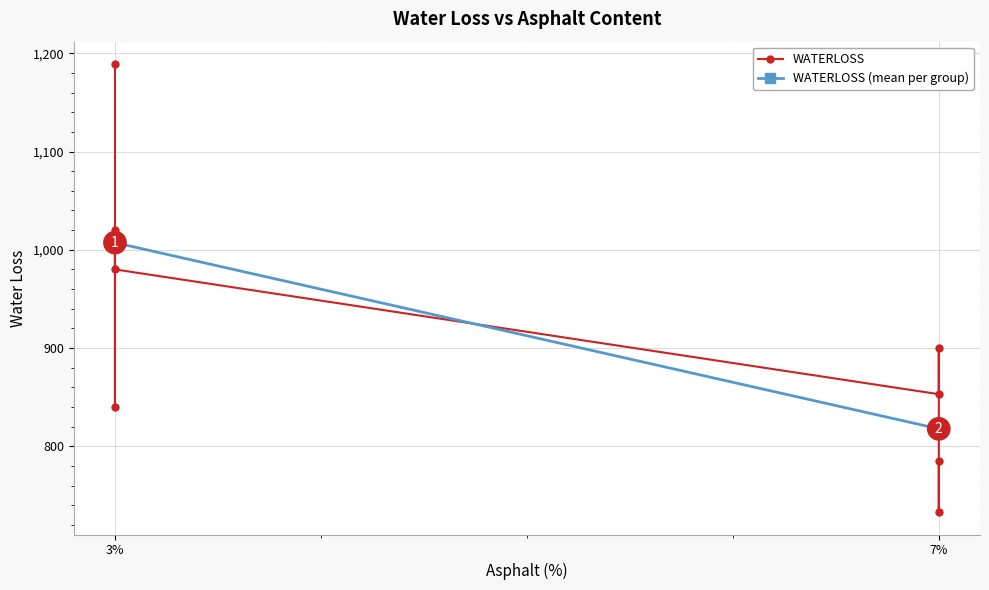

Is it true that the value at 3 is 980?

True